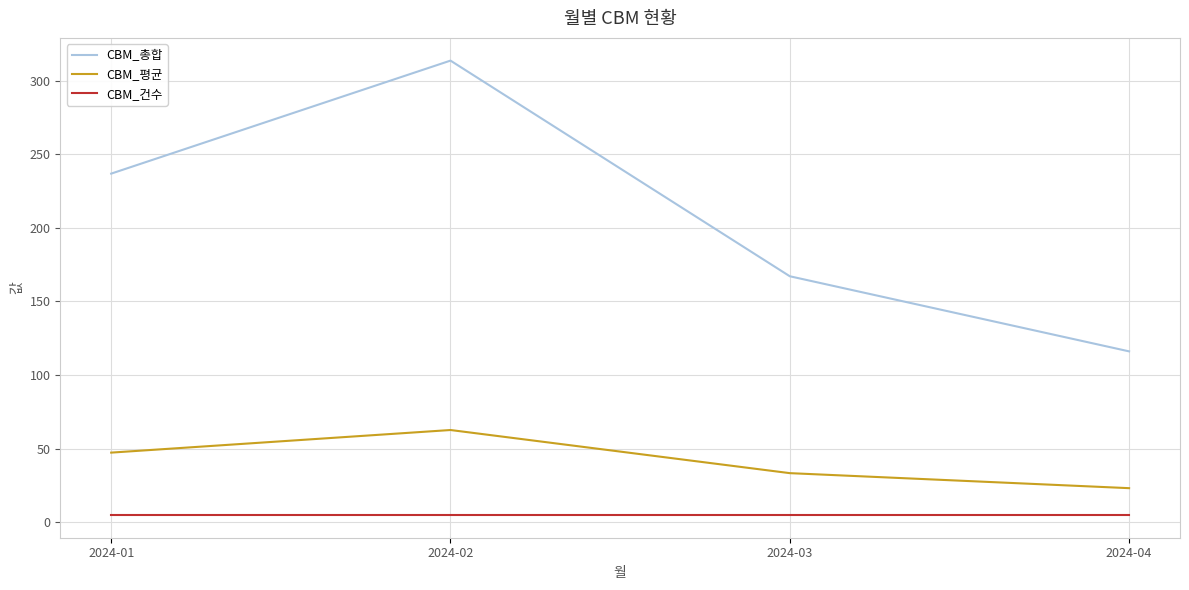

Reading left to right, transcribe all the data shown in this chart.

CBM_총합: 236.8	313.5	167.1	116.1
CBM_평균: 47.4	62.7	33.4	23.2
CBM_건수: 5.0	5.0	5.0	5.0